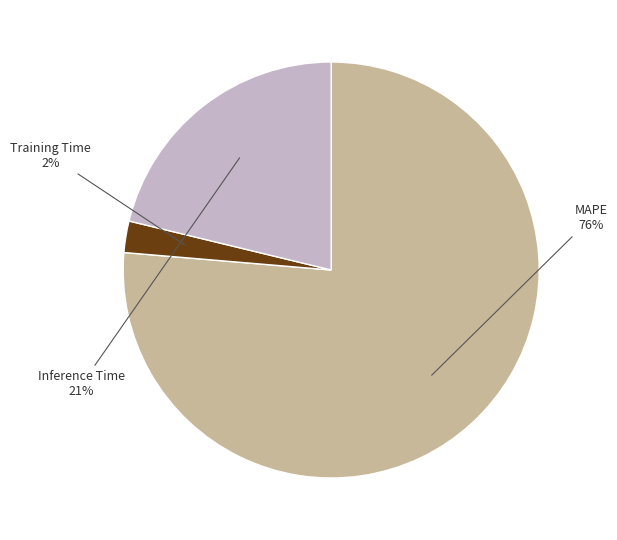

Is there any slice that represents more than half of the pie?

Yes